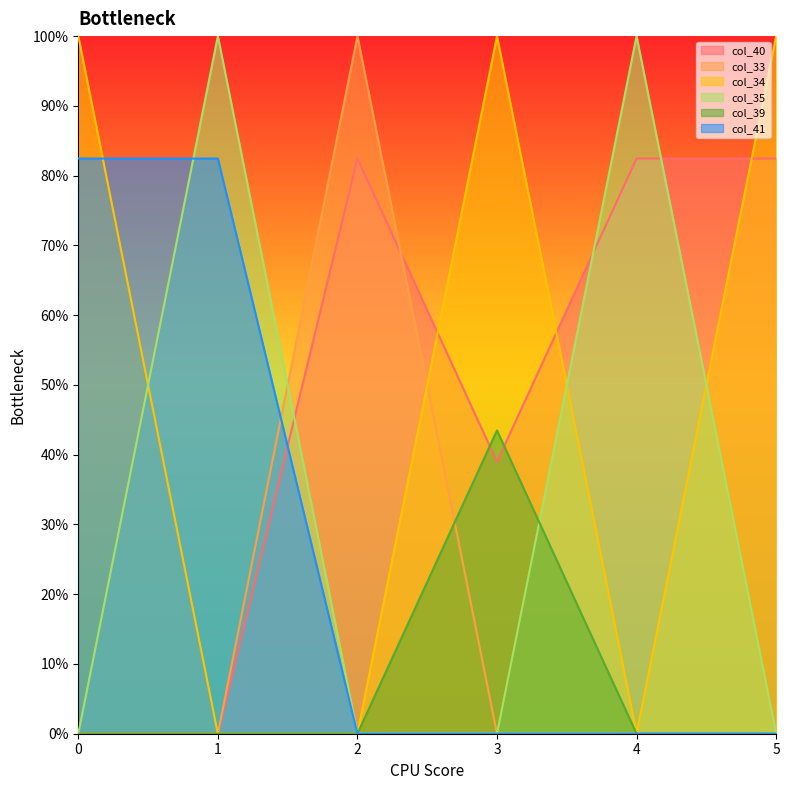

Reading left to right, extract all data points from this chart.

col_40: 0.0	0.0	0.8	0.4	0.8	0.8
col_33: 0.0	0.0	1.0	0.0	0.0	0.0
col_34: 1.0	0.0	0.0	1.0	0.0	1.0
col_35: 0.0	1.0	0.0	0.0	1.0	0.0
col_39: 0.0	0.0	0.0	0.4	0.0	0.0
col_41: 0.8	0.8	0.0	0.0	0.0	0.0